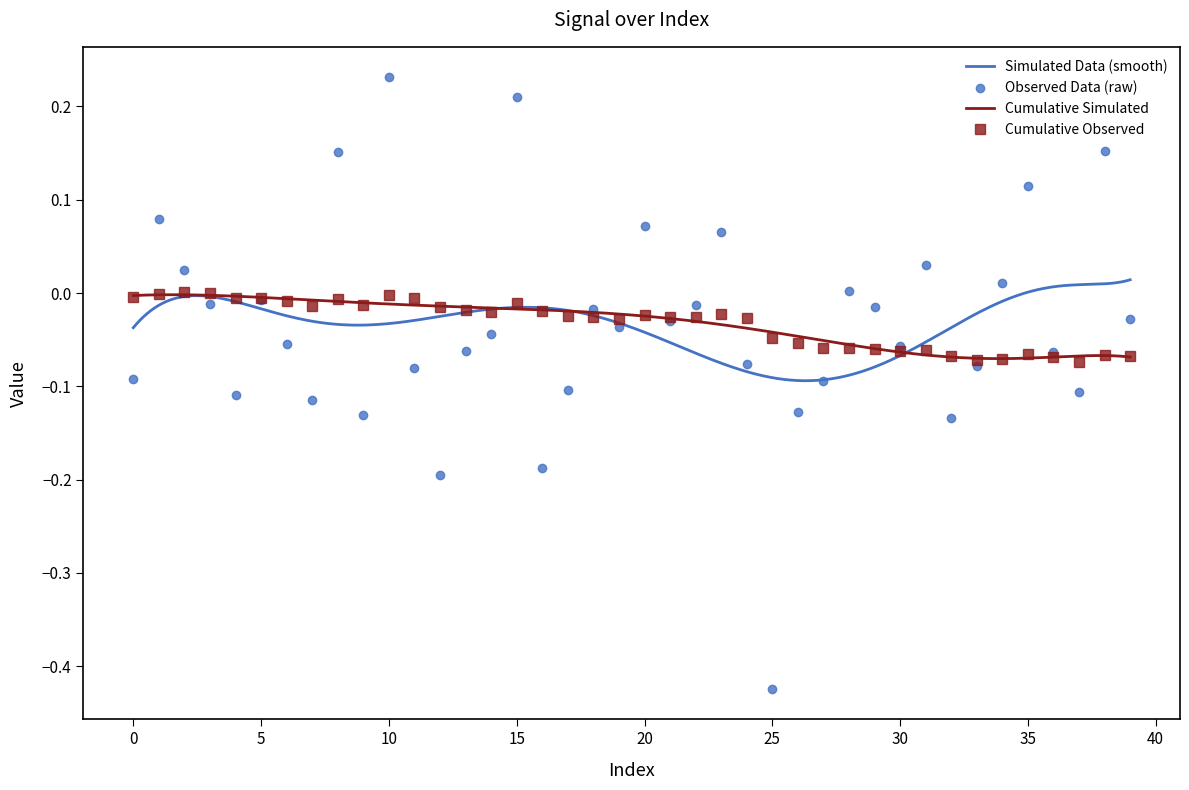

How many positive values are there?

12